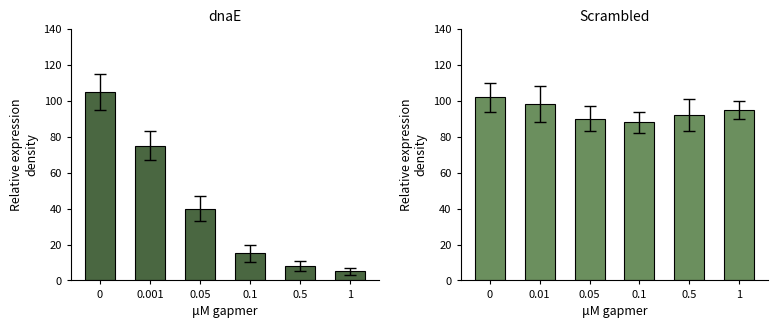

List the series in order of their peak value, lowest first.

Scrambled, dnaE